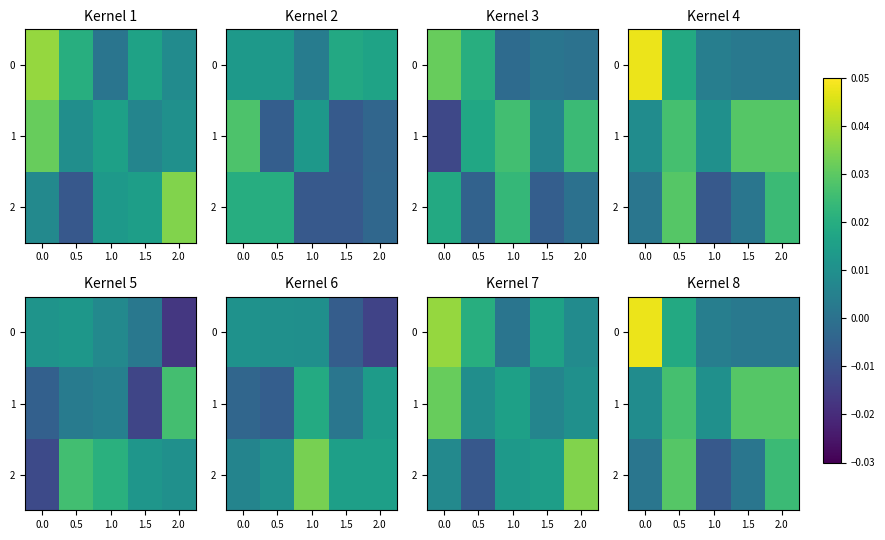

What is the total value across all series at 1.5?

0.2